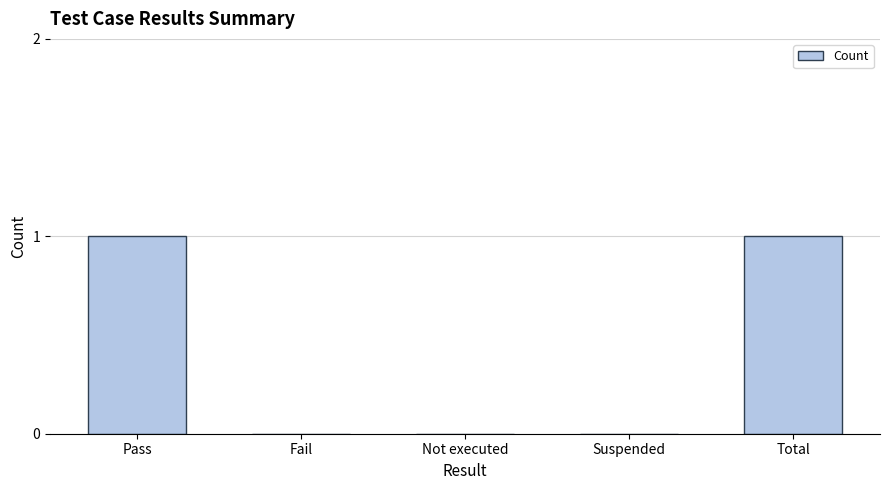

Are the bars horizontal?

No